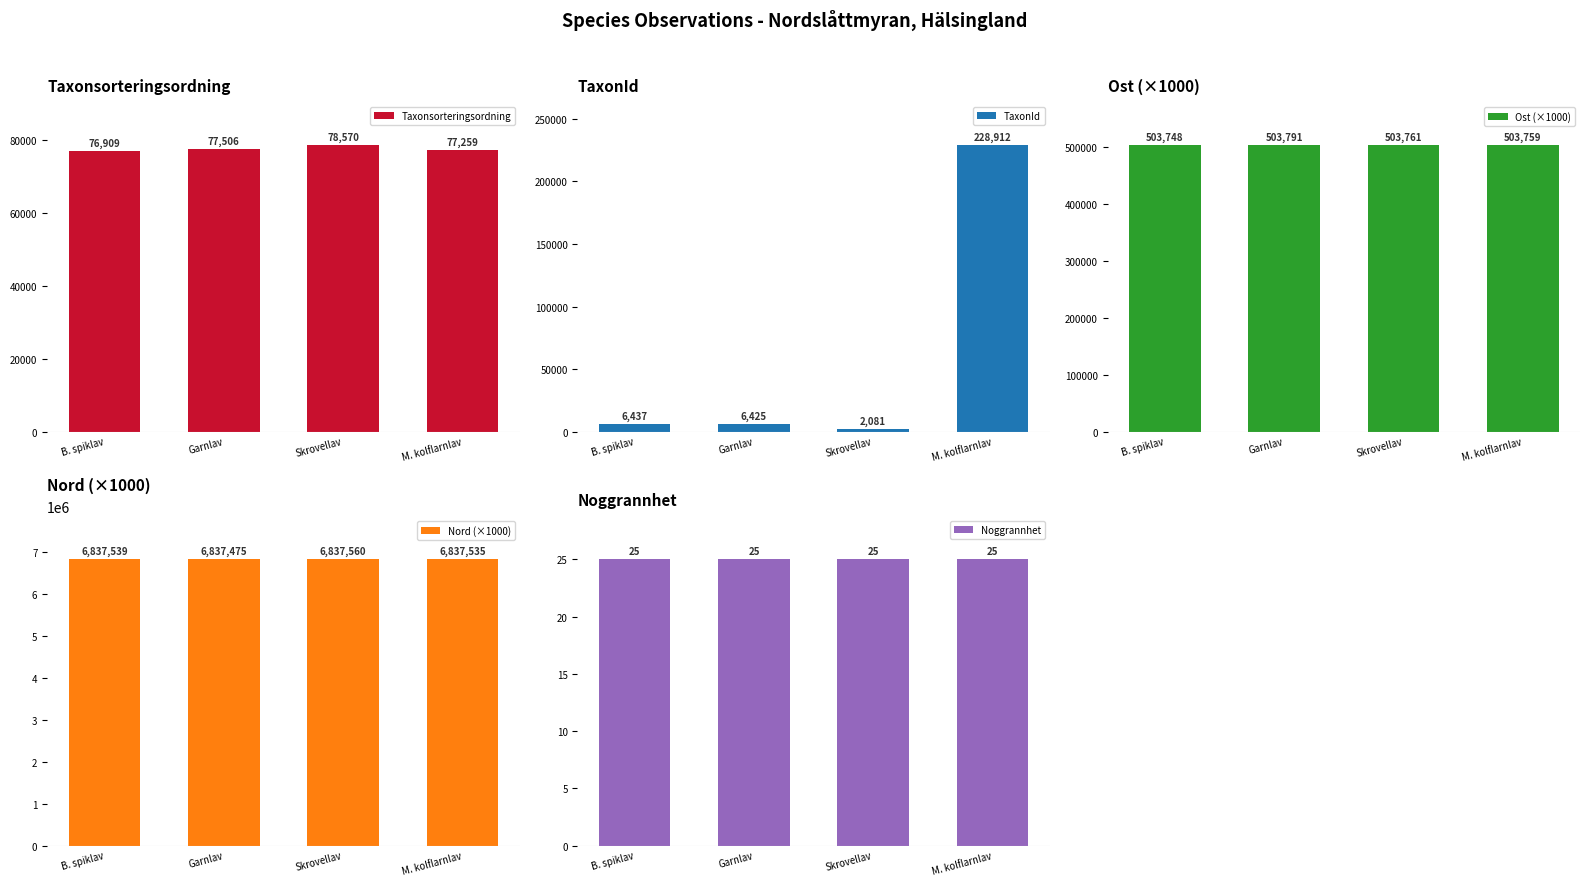

List the labels in order of Nord (×1000) value, largest first.

Skrovellav, B. spiklav, M. kolflarnlav, Garnlav